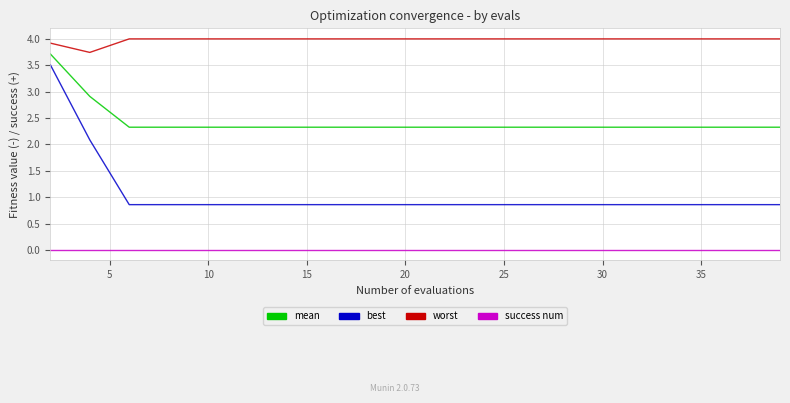

Reading left to right, extract all data points from this chart.

mean: 3.7	2.9	2.3	2.3	2.3	2.3	2.3	2.3	2.3	2.3	2.3	2.3	2.3	2.3	2.3	2.3	2.3	2.3	2.3	2.3
best: 3.5	2.1	0.9	0.9	0.9	0.9	0.9	0.9	0.9	0.9	0.9	0.9	0.9	0.9	0.9	0.9	0.9	0.9	0.9	0.9
worst: 3.9	3.7	4.0	4.0	4.0	4.0	4.0	4.0	4.0	4.0	4.0	4.0	4.0	4.0	4.0	4.0	4.0	4.0	4.0	4.0
success num: 0.0	0.0	0.0	0.0	0.0	0.0	0.0	0.0	0.0	0.0	0.0	0.0	0.0	0.0	0.0	0.0	0.0	0.0	0.0	0.0